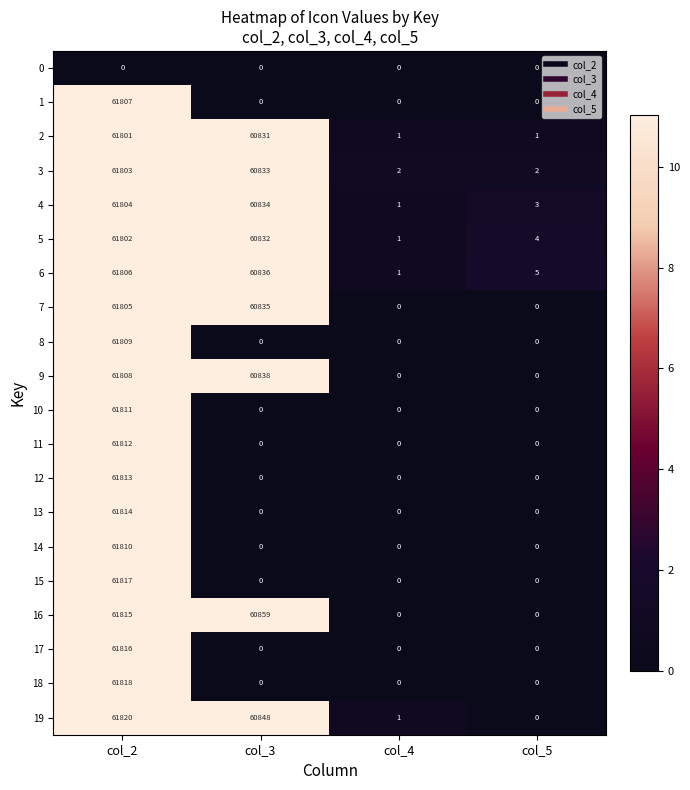

At how many categories does at least one series exceed 0?

4